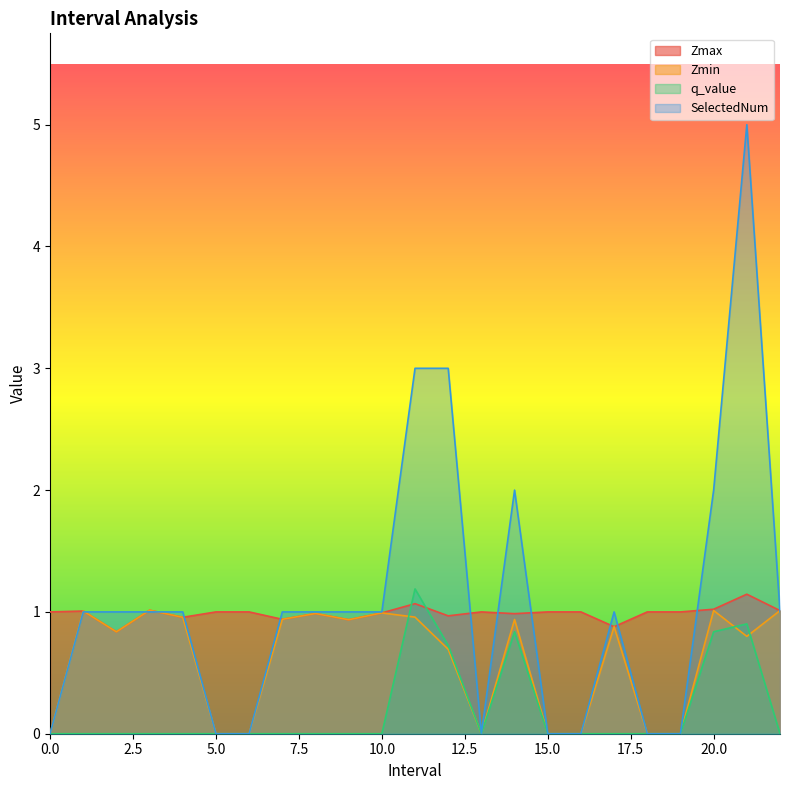

List the labels in order of q_value value, largest first.

11.0, 21.0, 14.0, 20.0, 12.0, 0, 1.0, 2.0, 3.0, 4.0, 5, 6, 7.0, 8.0, 9.0, 10.0, 13, 15, 16, 17.0, 18, 19, 22.0